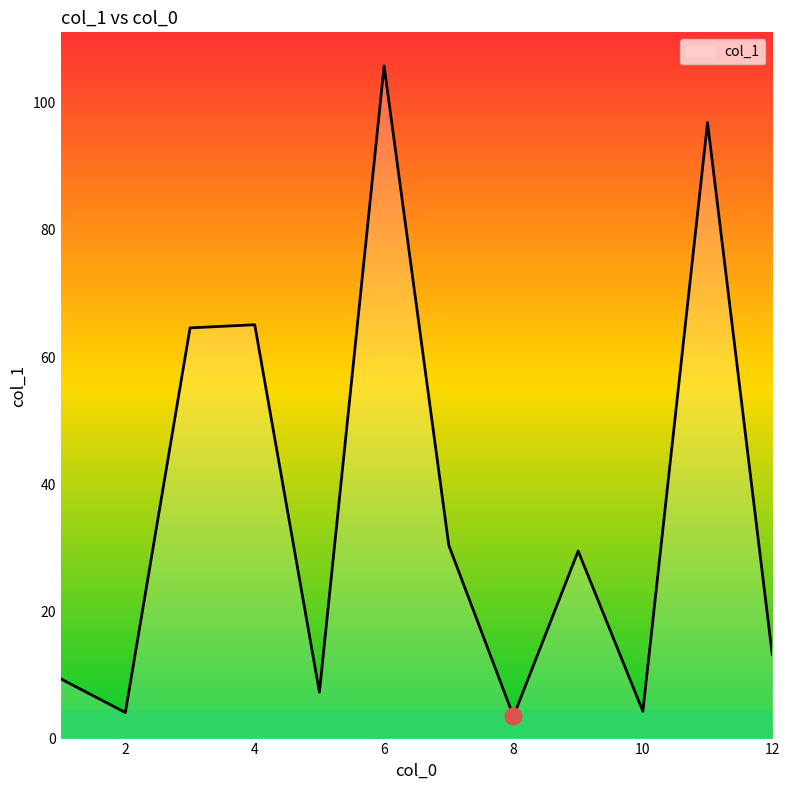

What is the smallest value displayed?

3.5